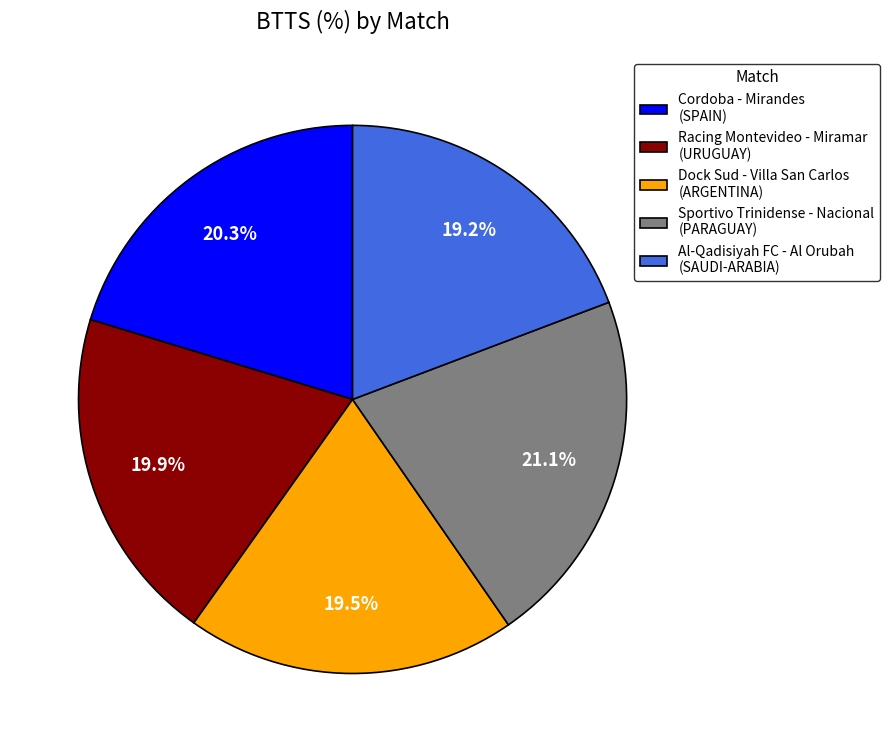

What portion of the pie excludes Cordoba - Mirandes (SPAIN)?

79.7%